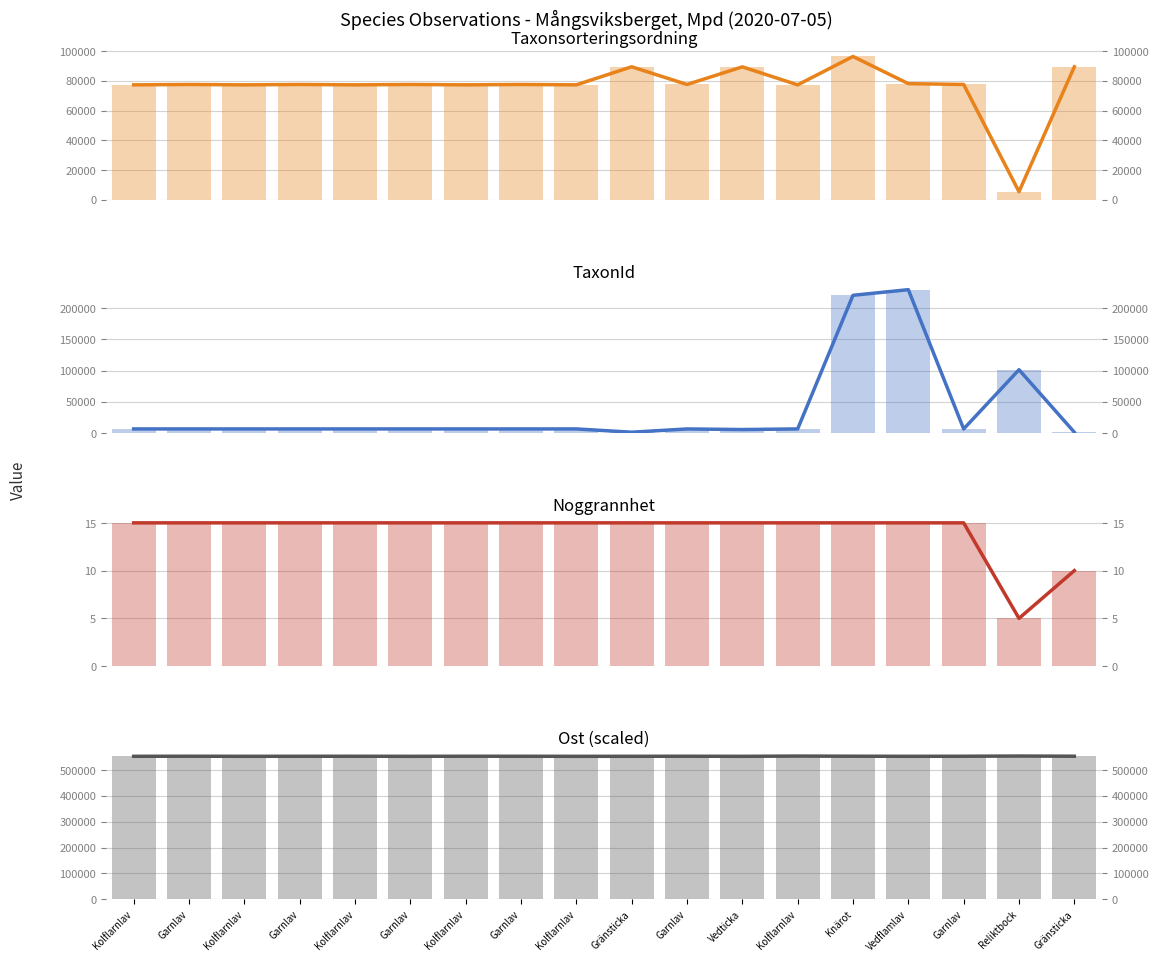

What are all the series names shown in the legend?

Taxonsorteringsordning, TaxonId, Noggrannhet, Ost